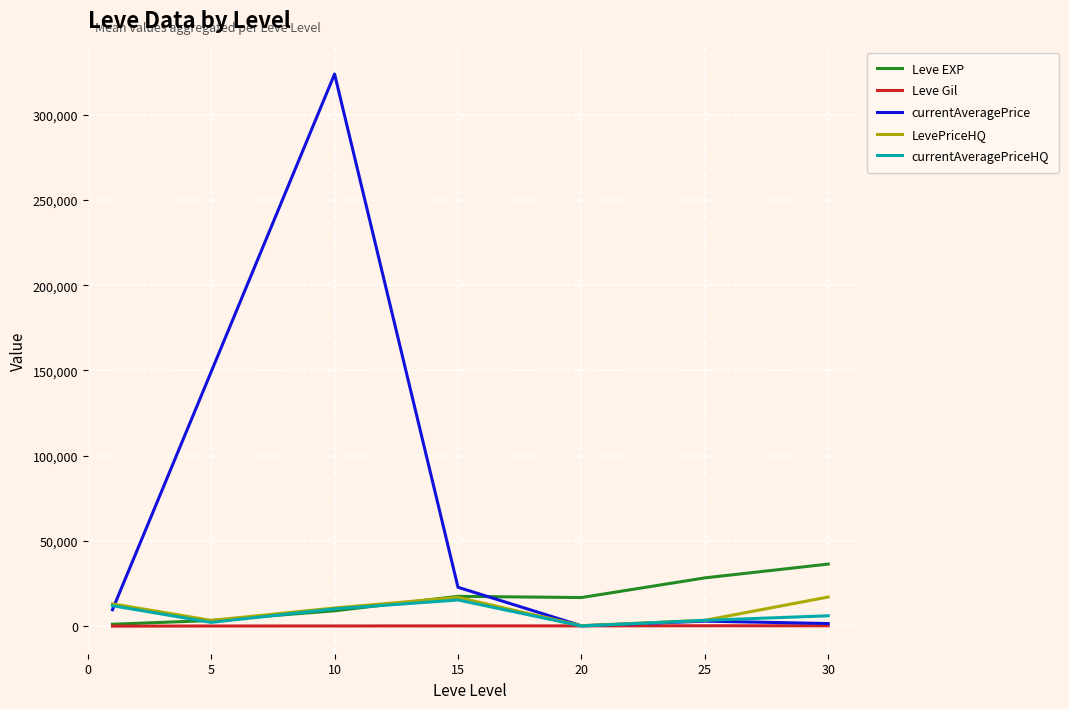

Which series has the widest spread of values?

currentAveragePrice